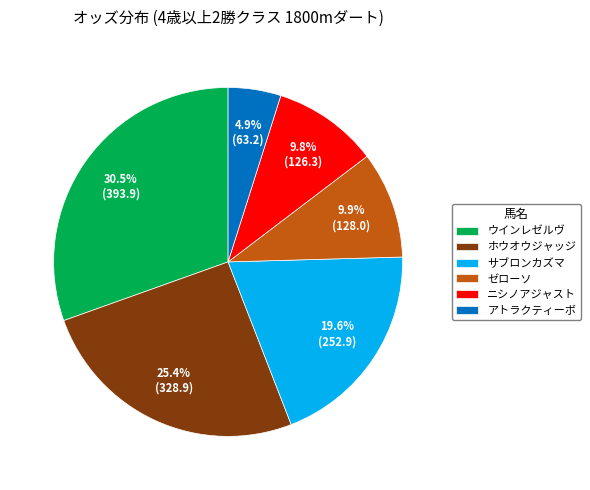

Which has a higher value, アトラクティーボ or ホウオウジャッジ?

ホウオウジャッジ